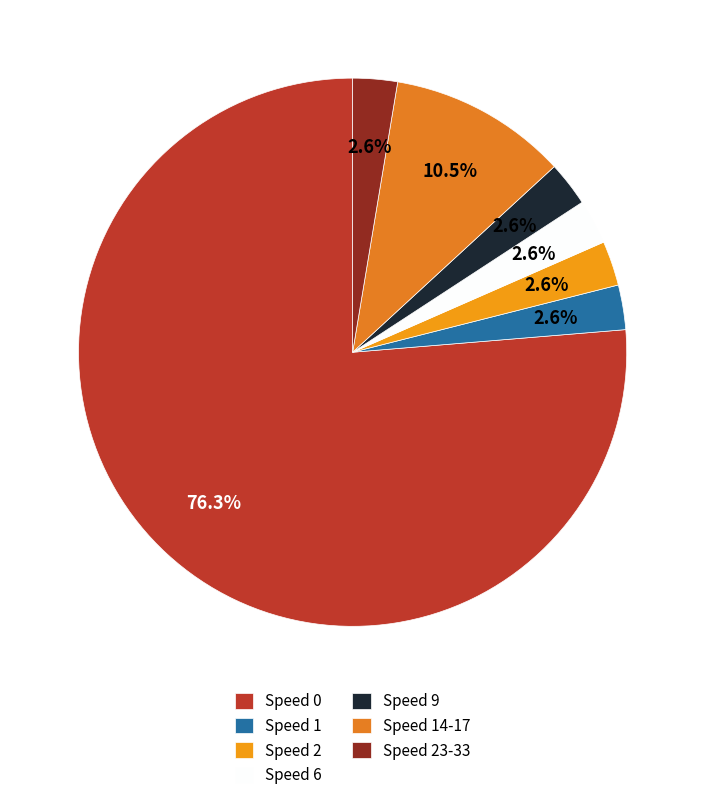

True or false: Speed 6 accounts for 3% of the total.

True